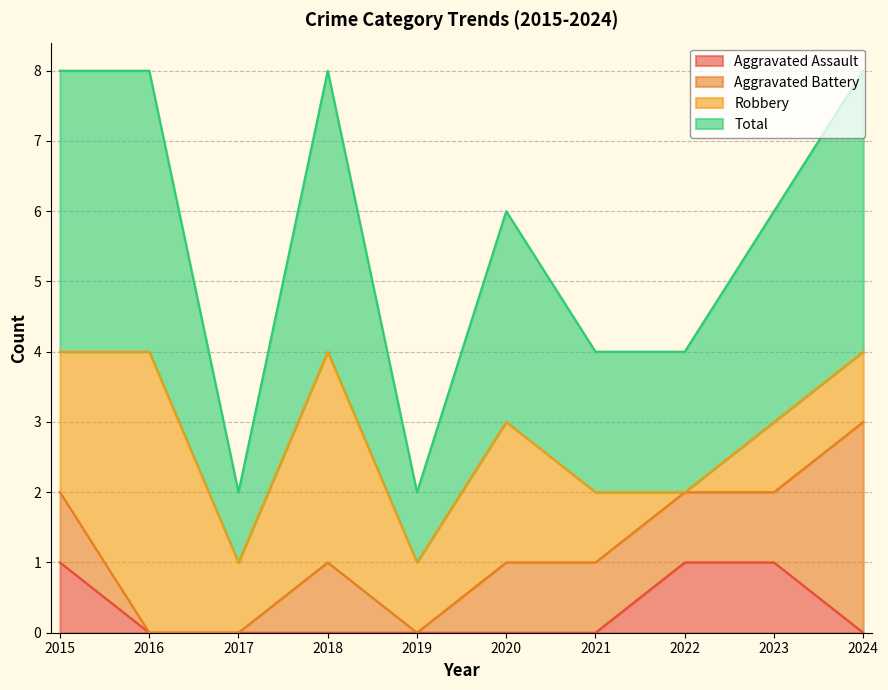

How many positive values does the Aggravated Assault series have?

3